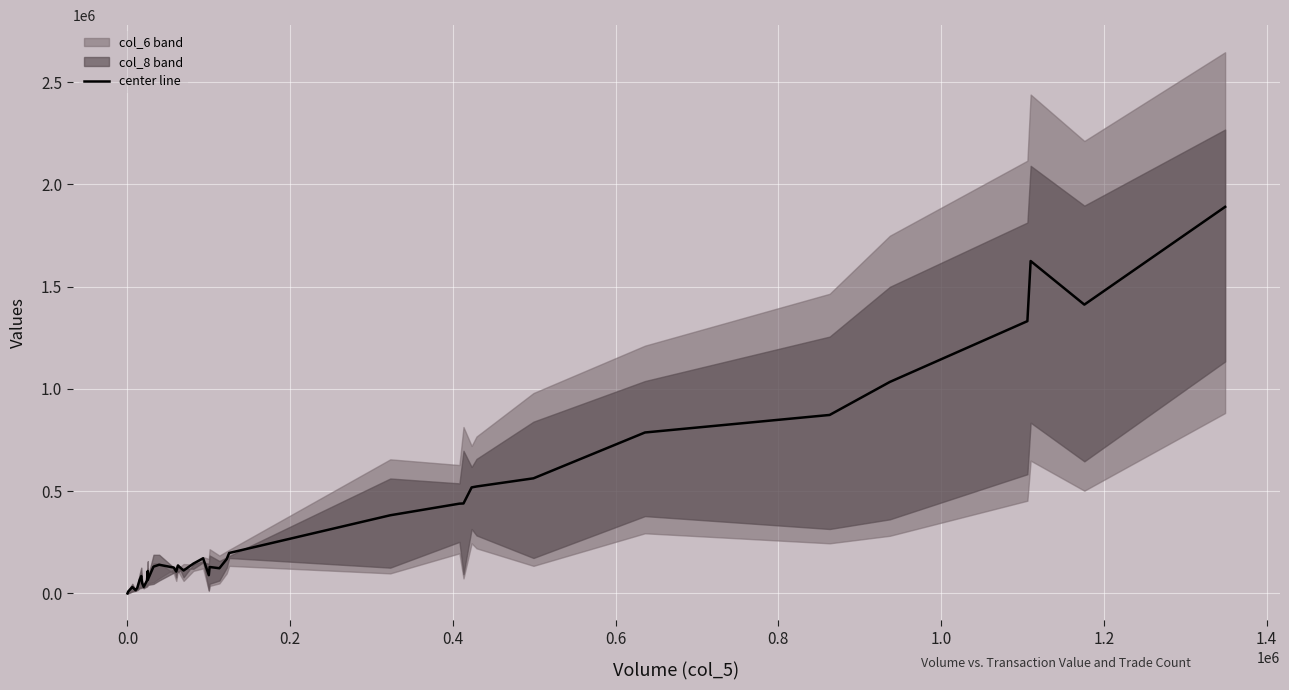

How many data points are above 130927?

20